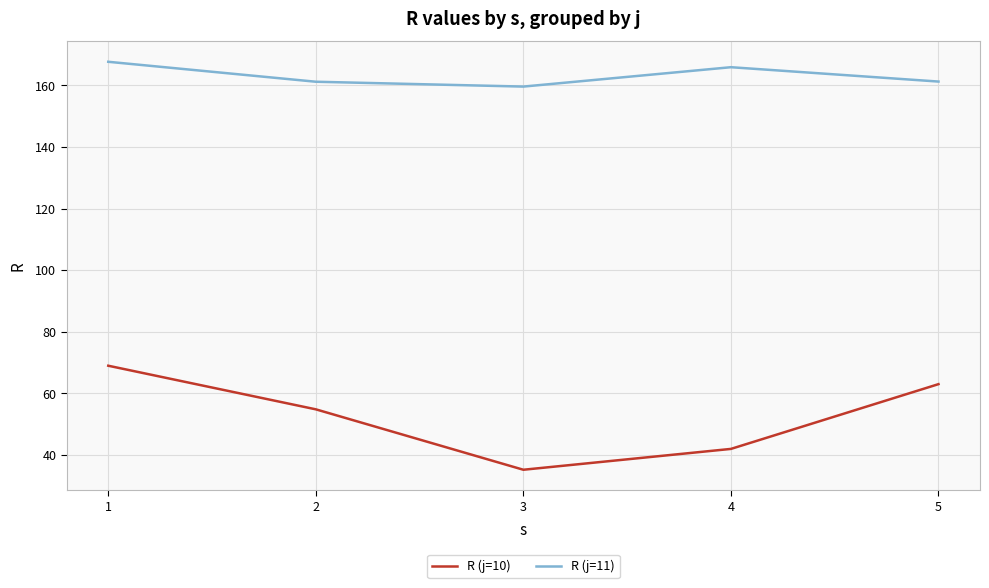

How many lines are shown in the chart?

2